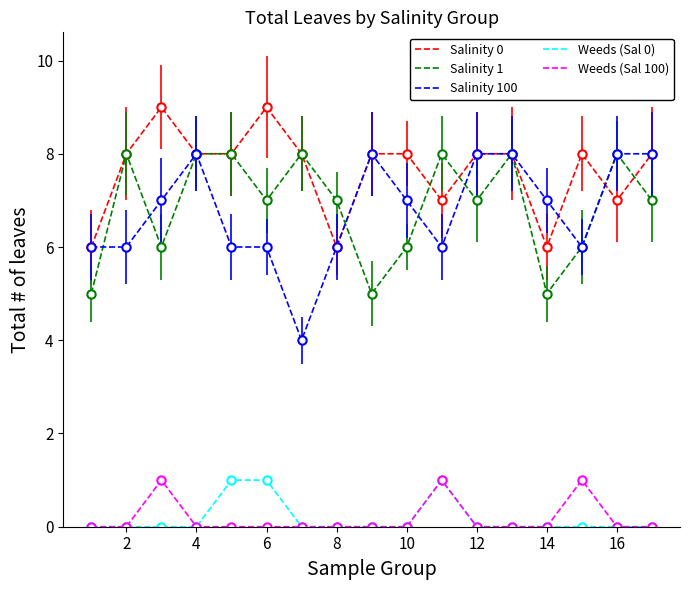

True or false: Weeds (Sal 0) and Salinity 0 intersect in this chart.

False